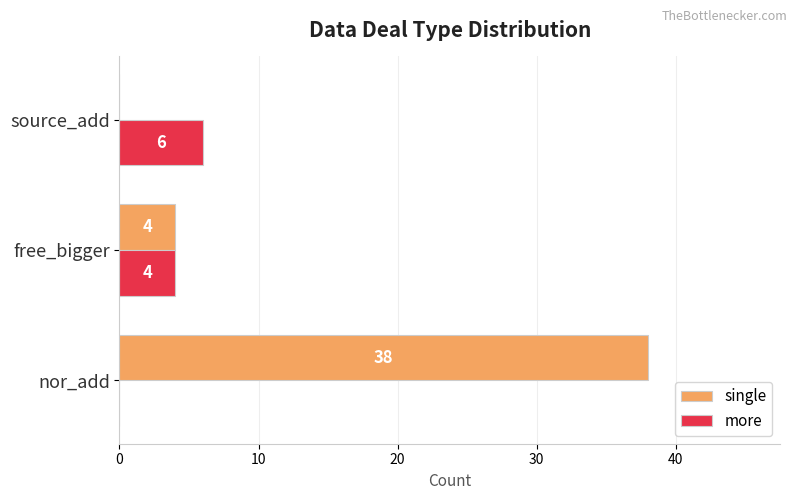

At which category is the sum across all series the highest?

nor_add